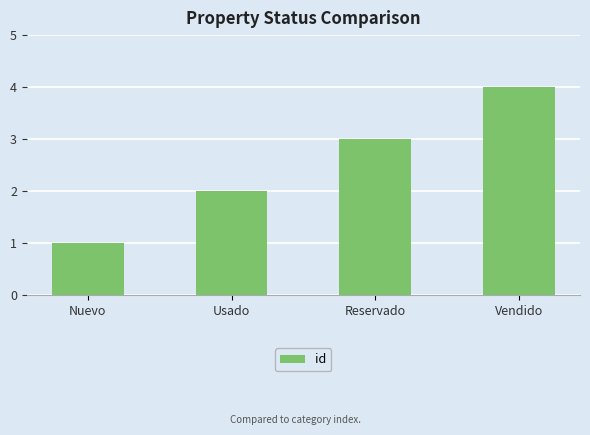

Reading left to right, extract all data points from this chart.

Nuevo=1	Usado=2	Reservado=3	Vendido=4